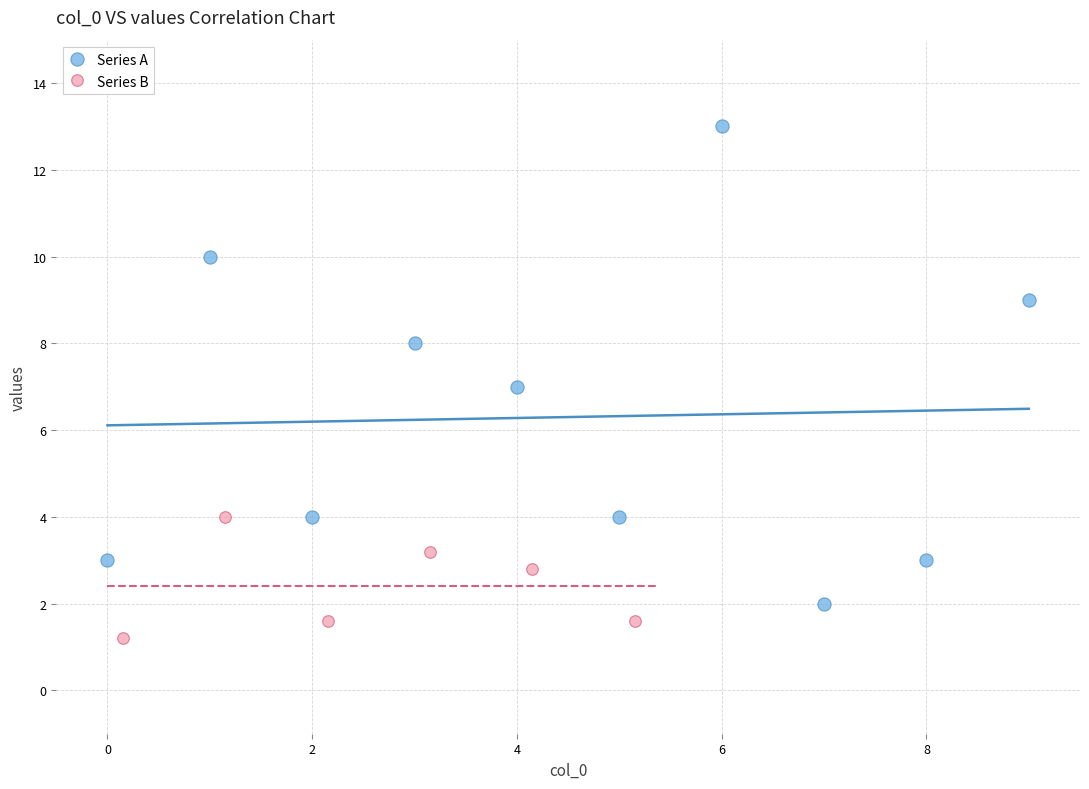

Which series contains the lowest Y value?

Series B